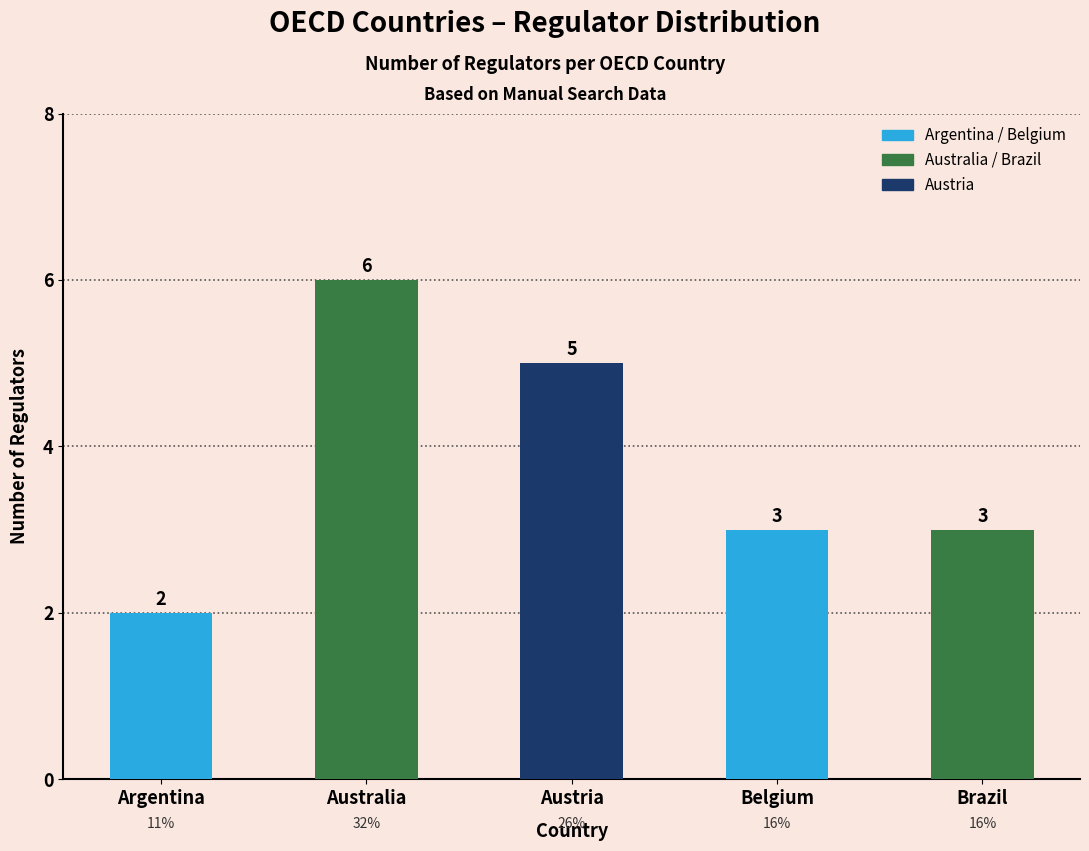

Reading right to left, transcribe all the data shown in this chart.

Brazil=3	Belgium=3	Austria=5	Australia=6	Argentina=2